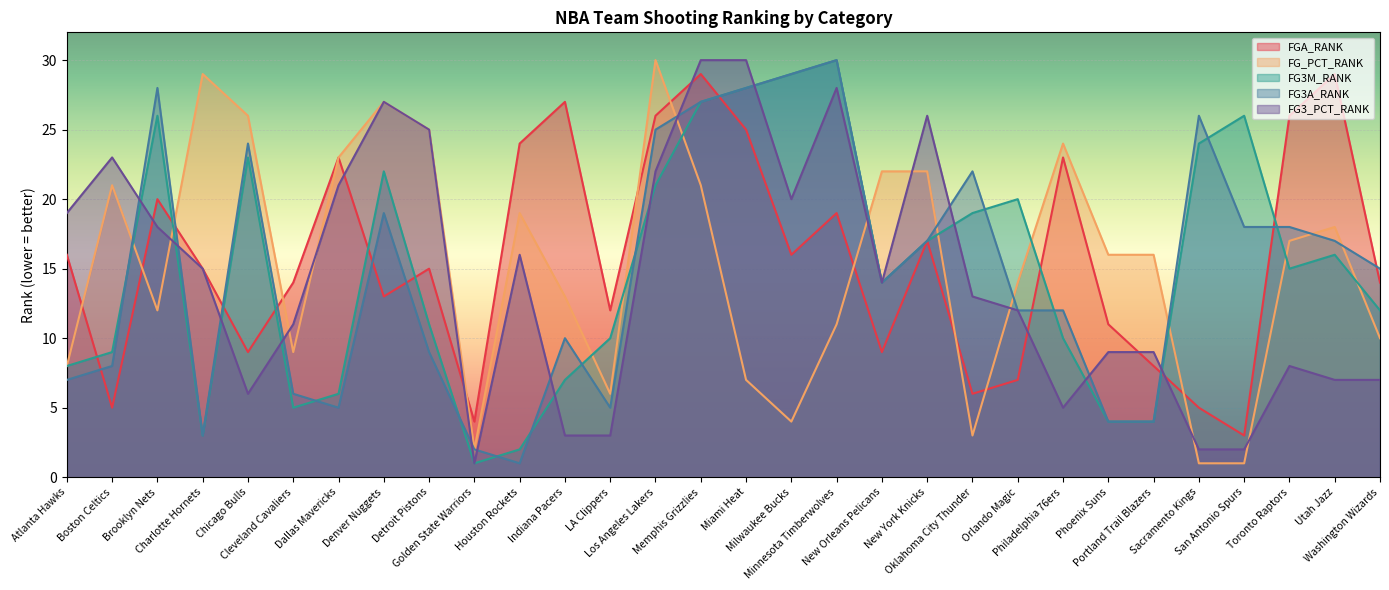

Which series has the widest spread of values?

FG_PCT_RANK